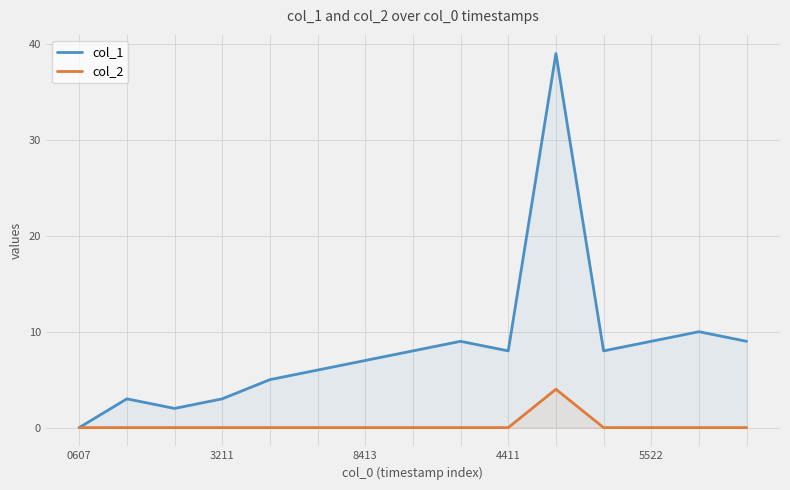

Reading left to right, list all the values displayed in this chart.

col_1: 0	3	2	3	5	6	7	8	9	8	39	8	9	10	9
col_2: 0	0	0	0	0	0	0	0	0	0	4	0	0	0	0